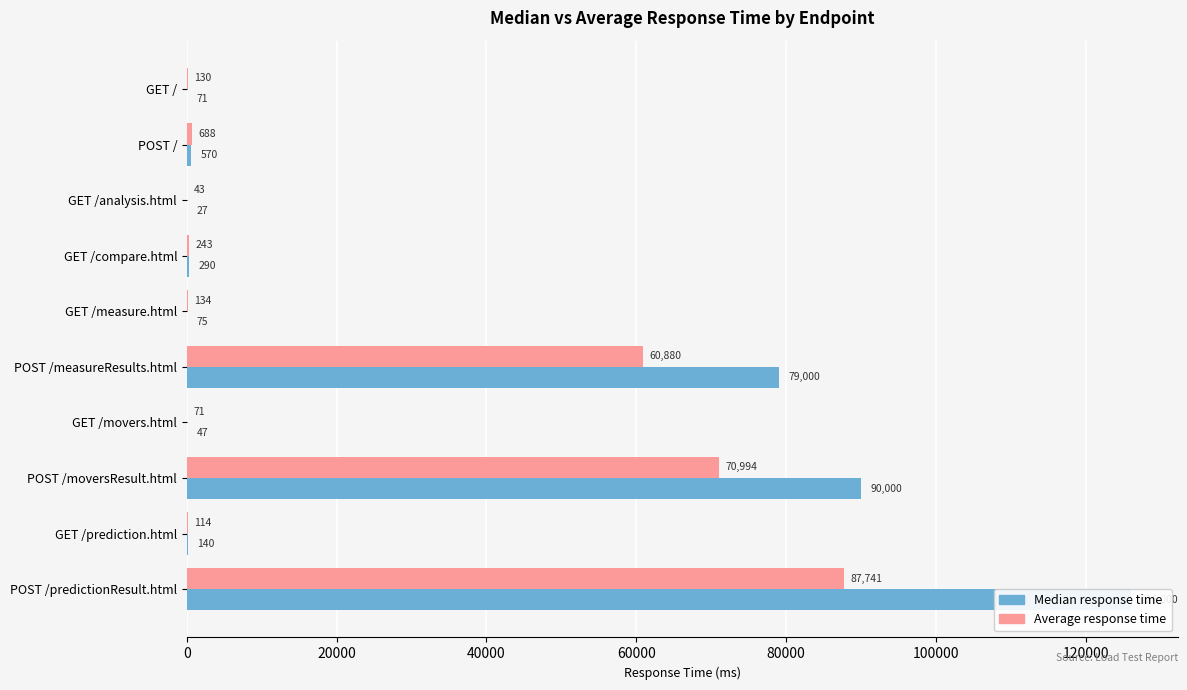

List the series in order of their peak value, lowest first.

Average response time, Median response time